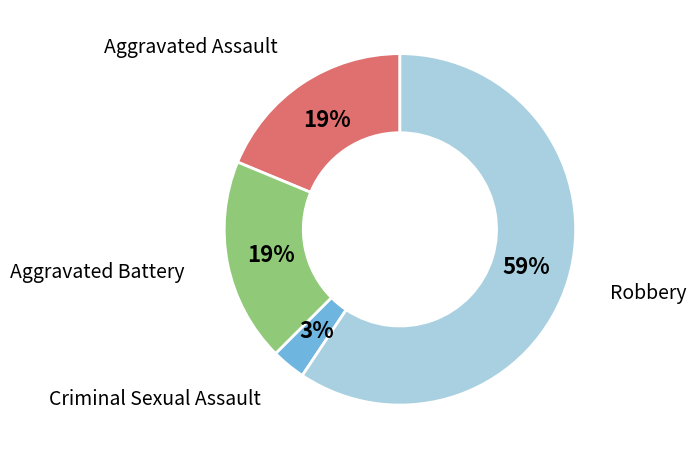

Is there a majority slice in this chart?

Yes